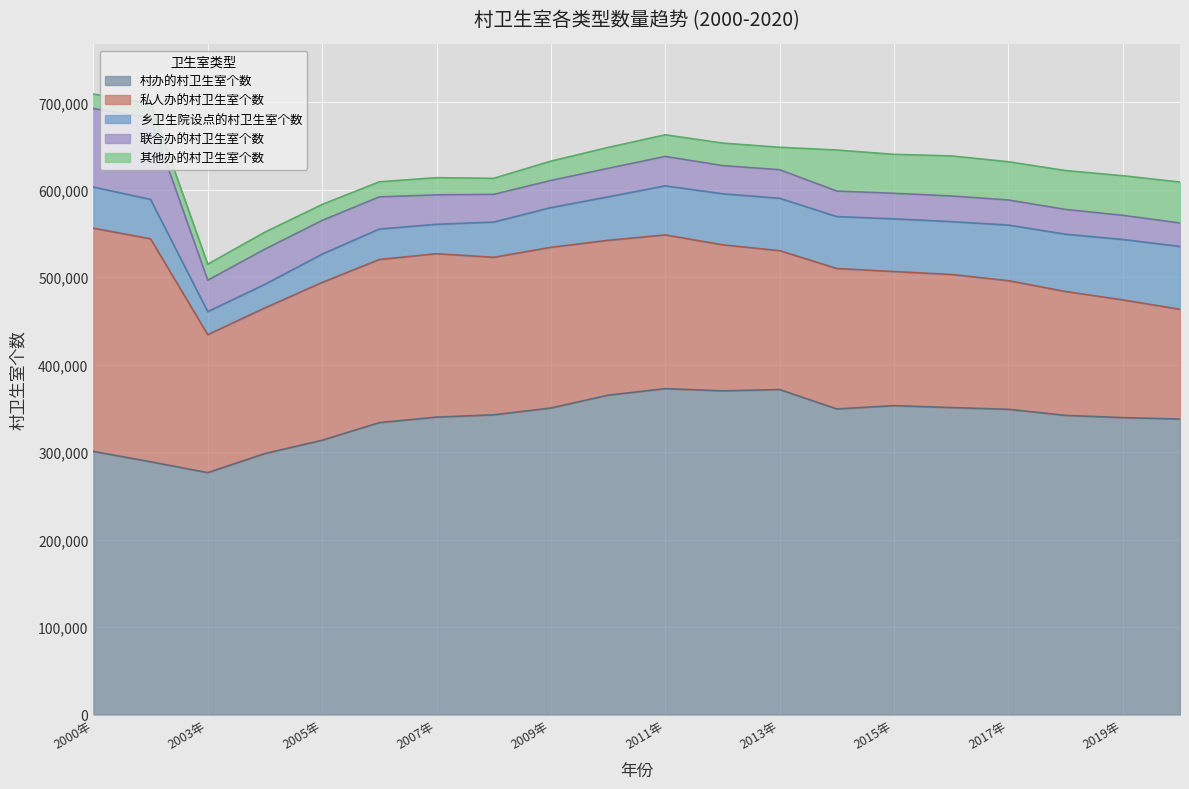

At which category is the sum across all series the highest?

2000年